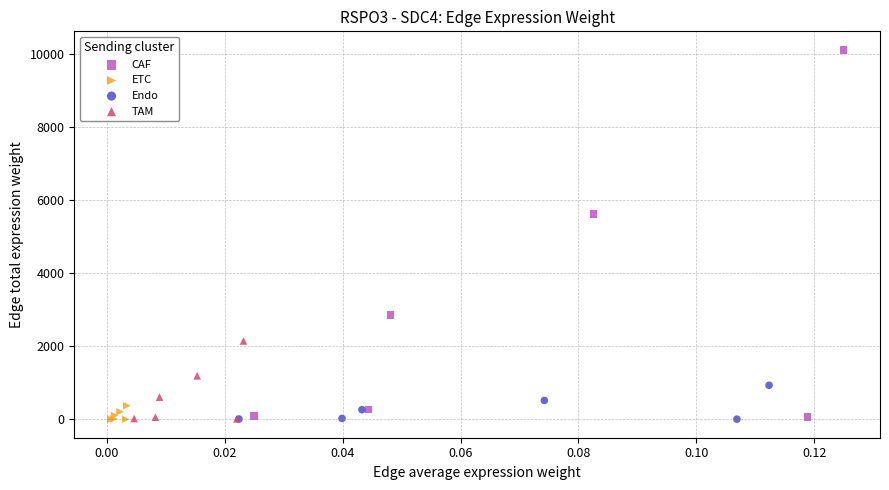

What are all the series names shown in the legend?

CAF, ETC, Endo, TAM